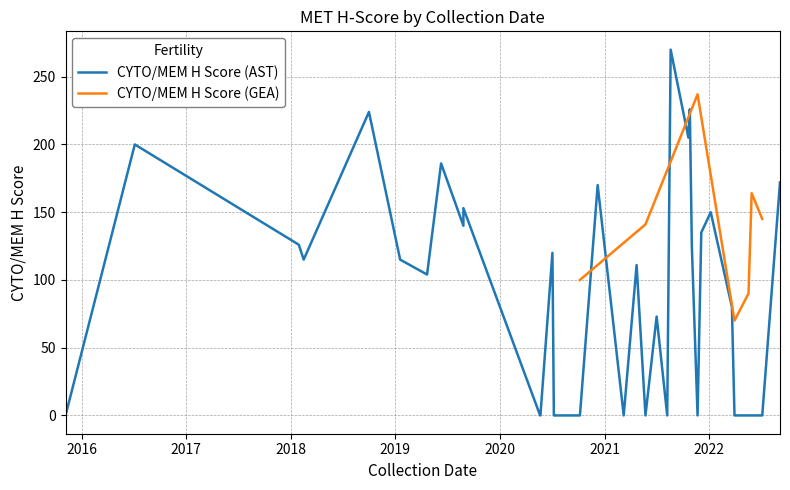

What is the highest value of the CYTO/MEM H Score (GEA) series?

237